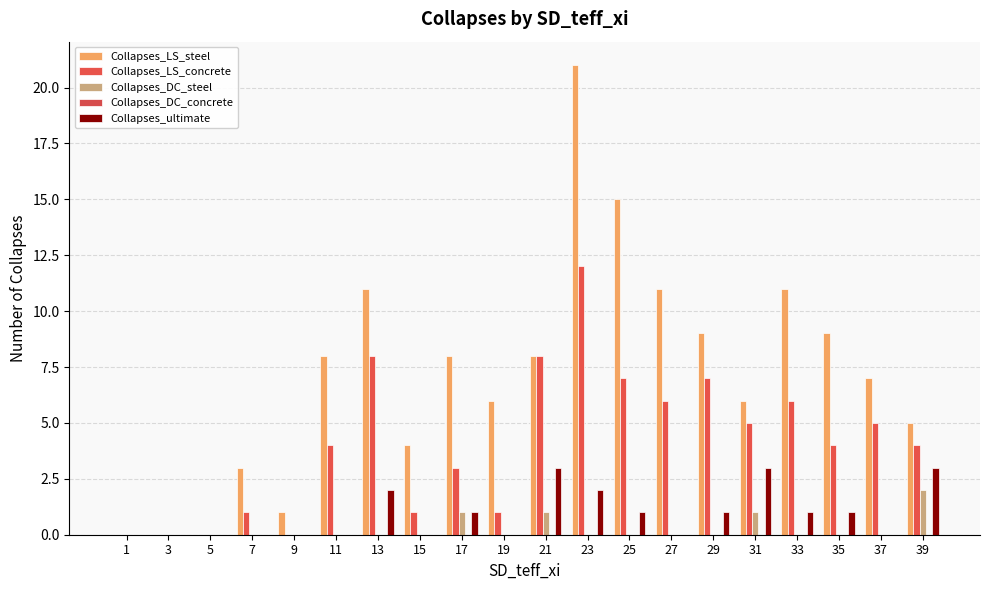

The value of Collapses_DC_steel at 37 is 1. True or false?

False